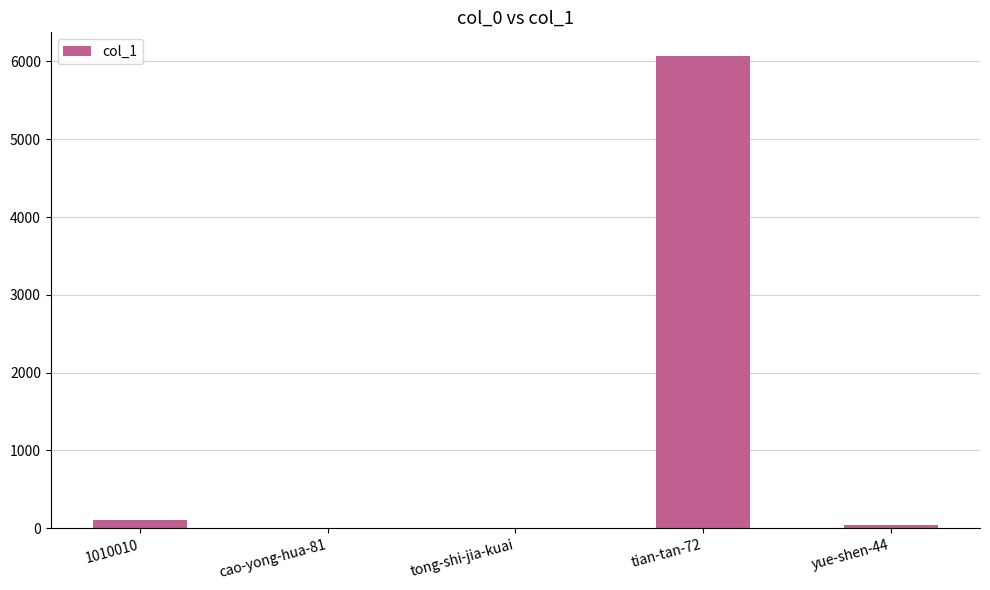

What is the greatest value displayed?

6071